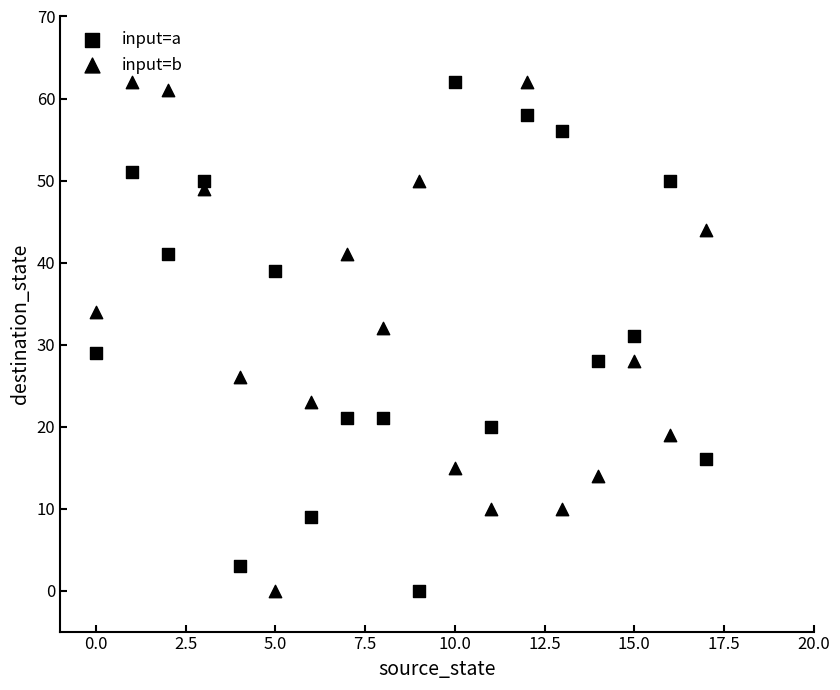

How many points are shown in the scatter plot?

36